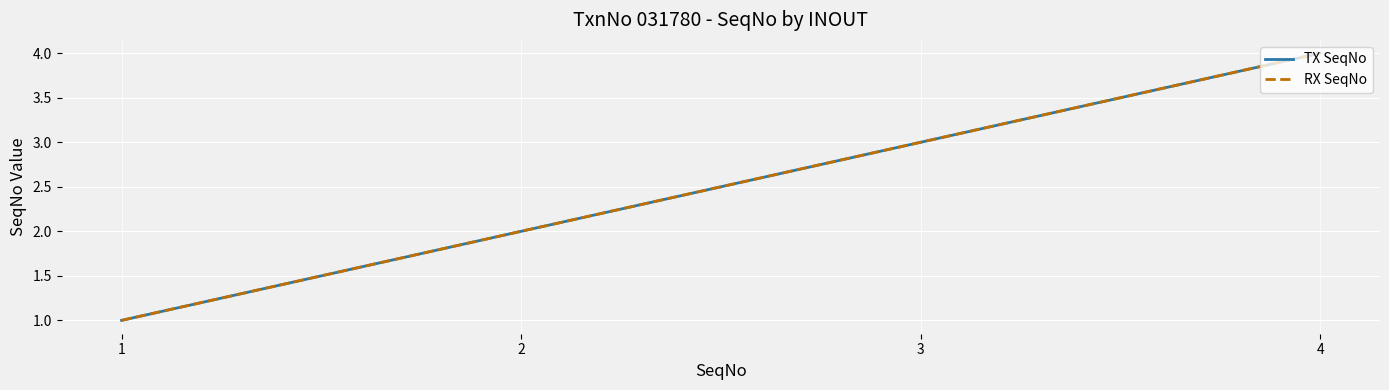

What is the difference between the maximum and minimum values in the TX SeqNo series?

3